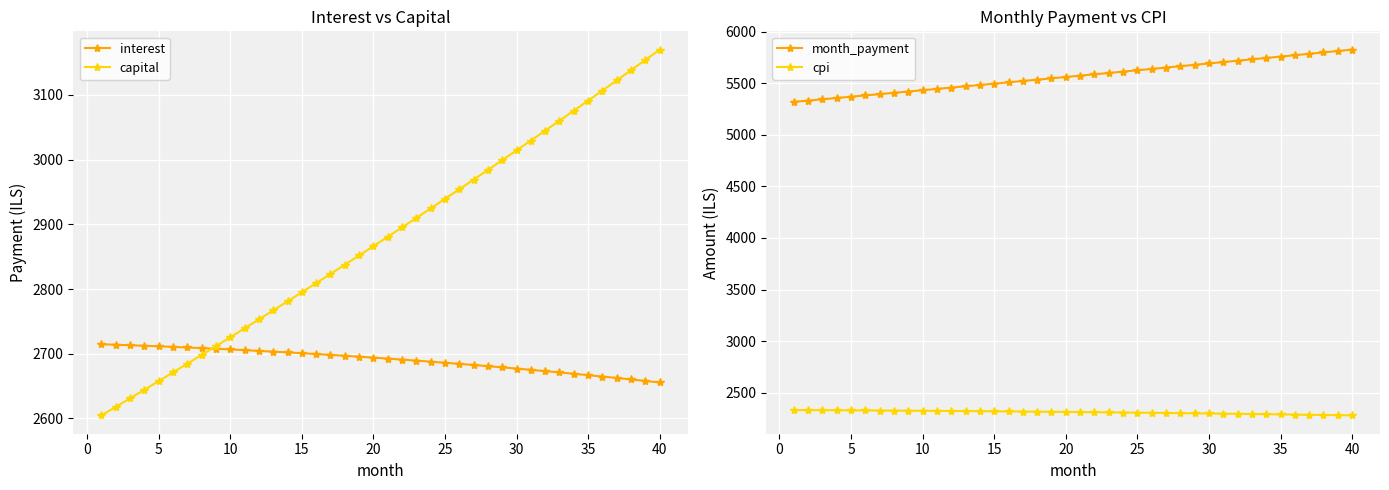

At which label does capital reach its peak?

40